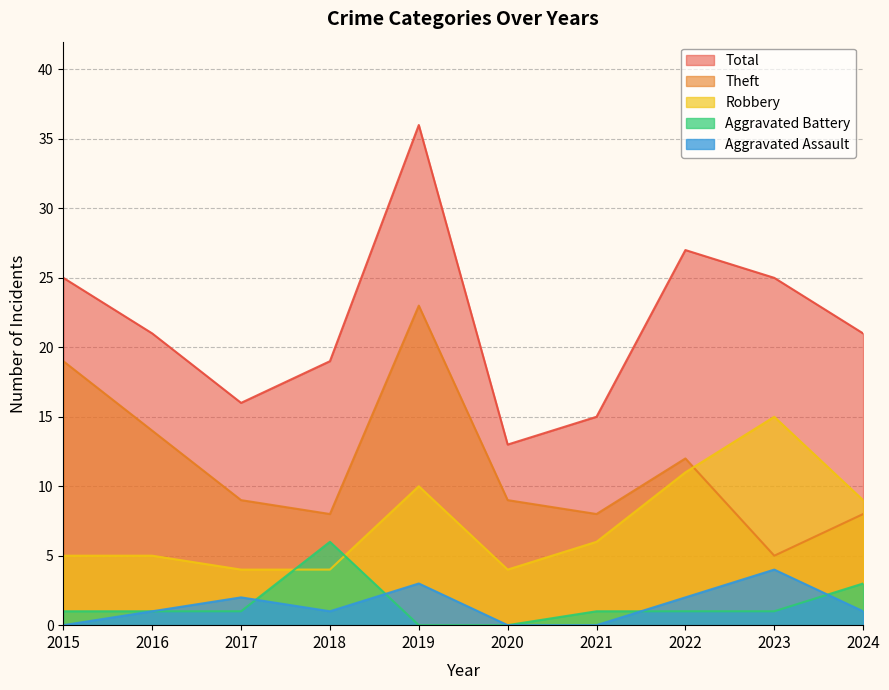

The Theft series shows 14 at 2016. True or false?

True